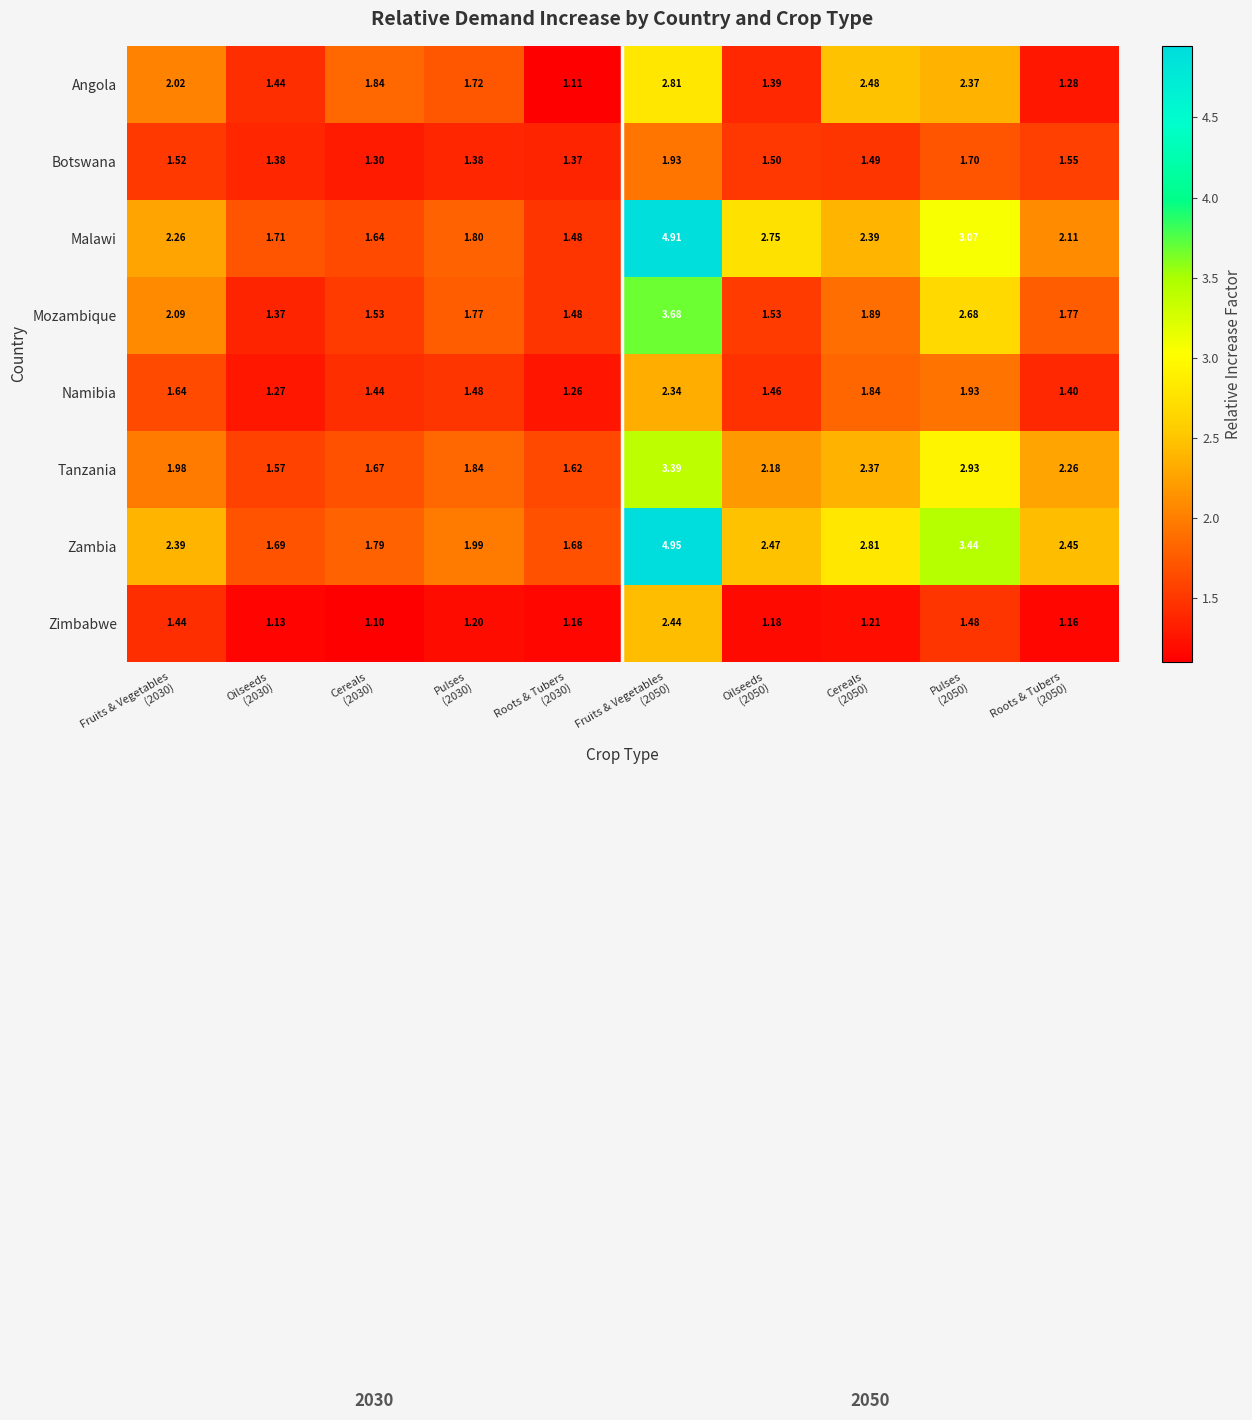

Which series has the largest range (max minus min)?

Malawi